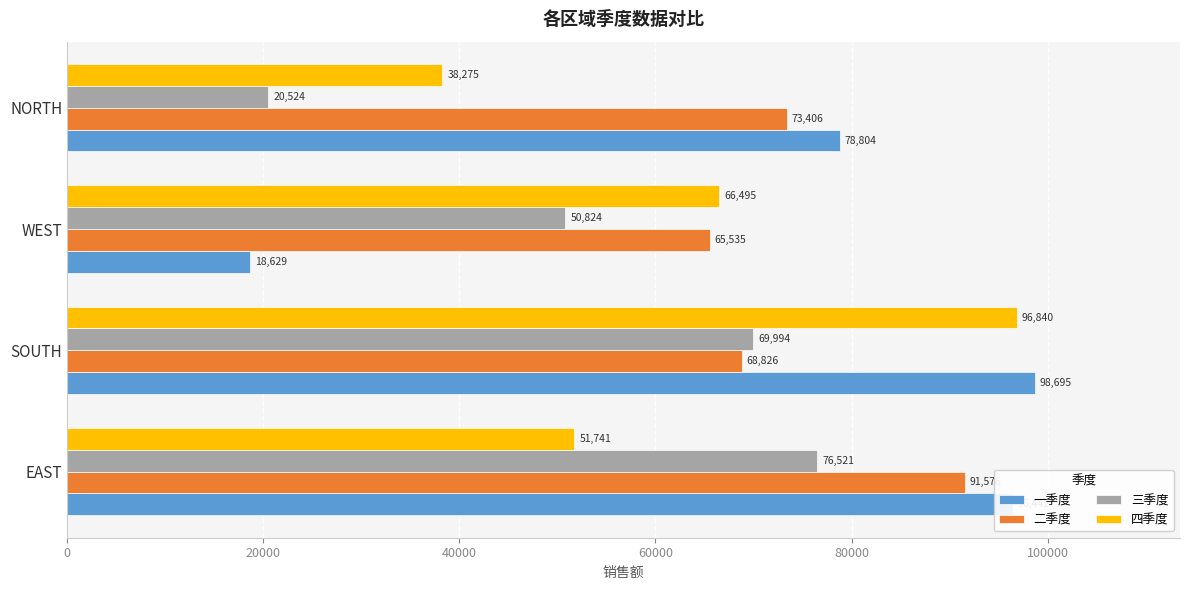

Which series has the largest range (max minus min)?

一季度